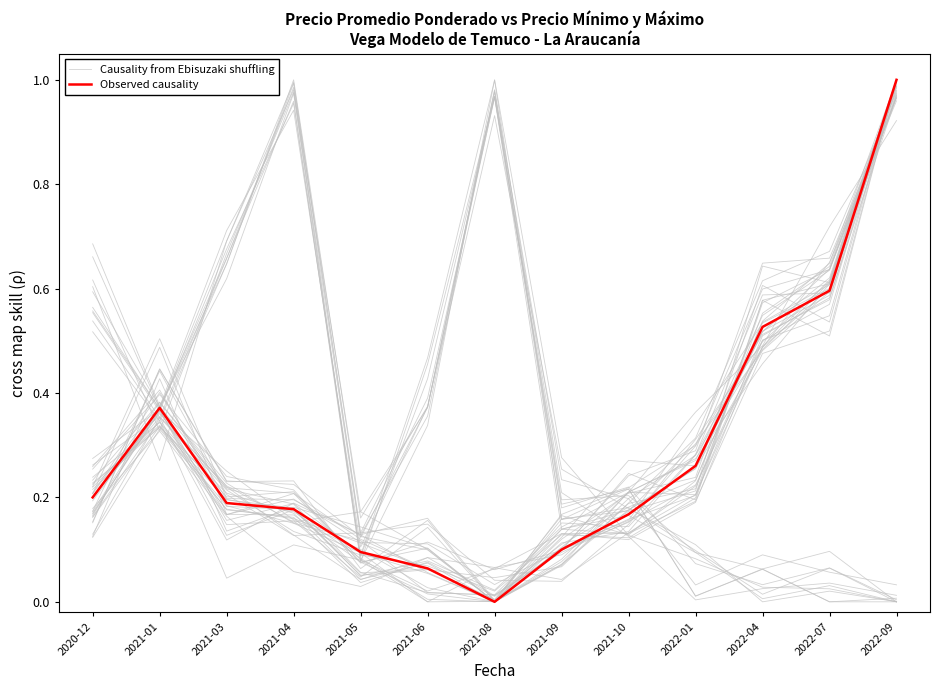

At which label does Observed causality reach its peak?

2022-09